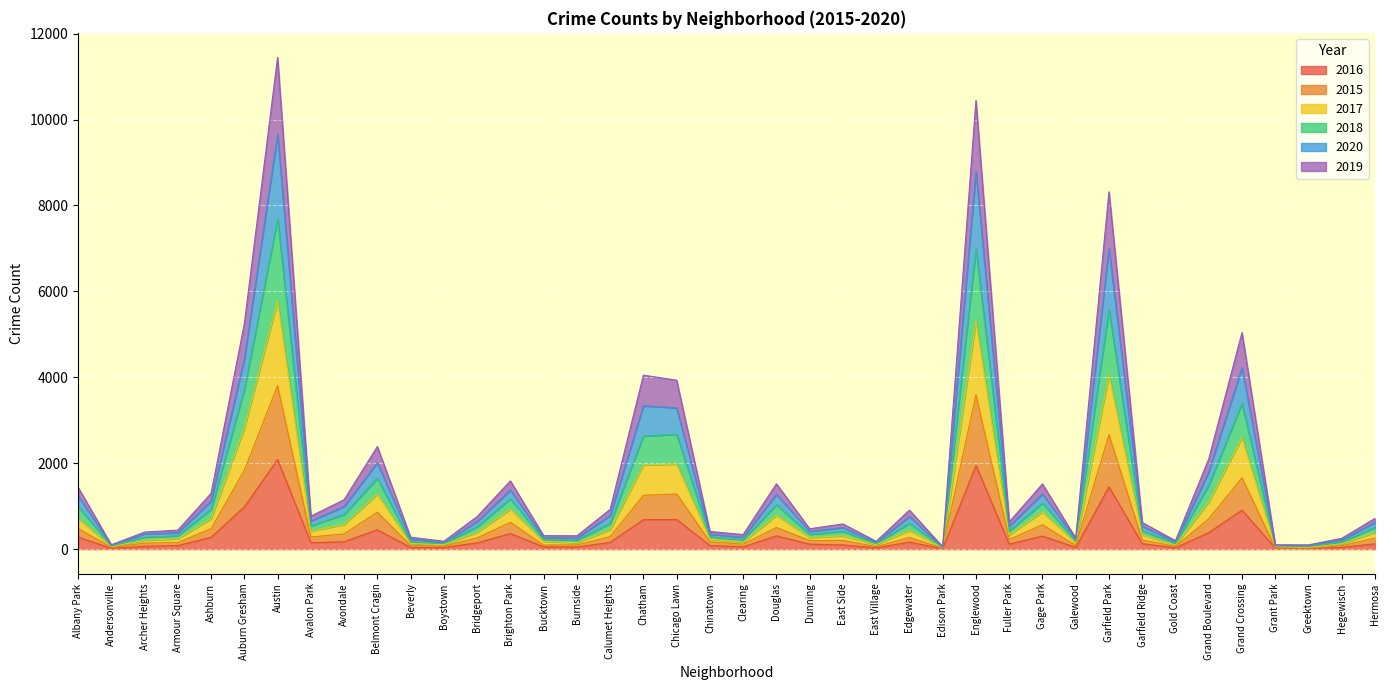

Between Avondale and East Side, which is larger?

Avondale